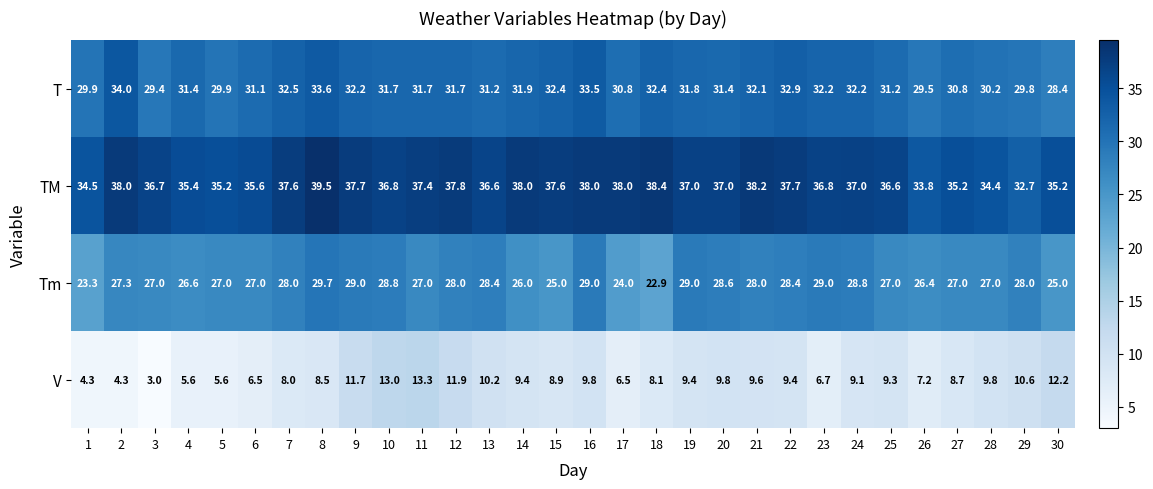

Which series has the widest spread of values?

V